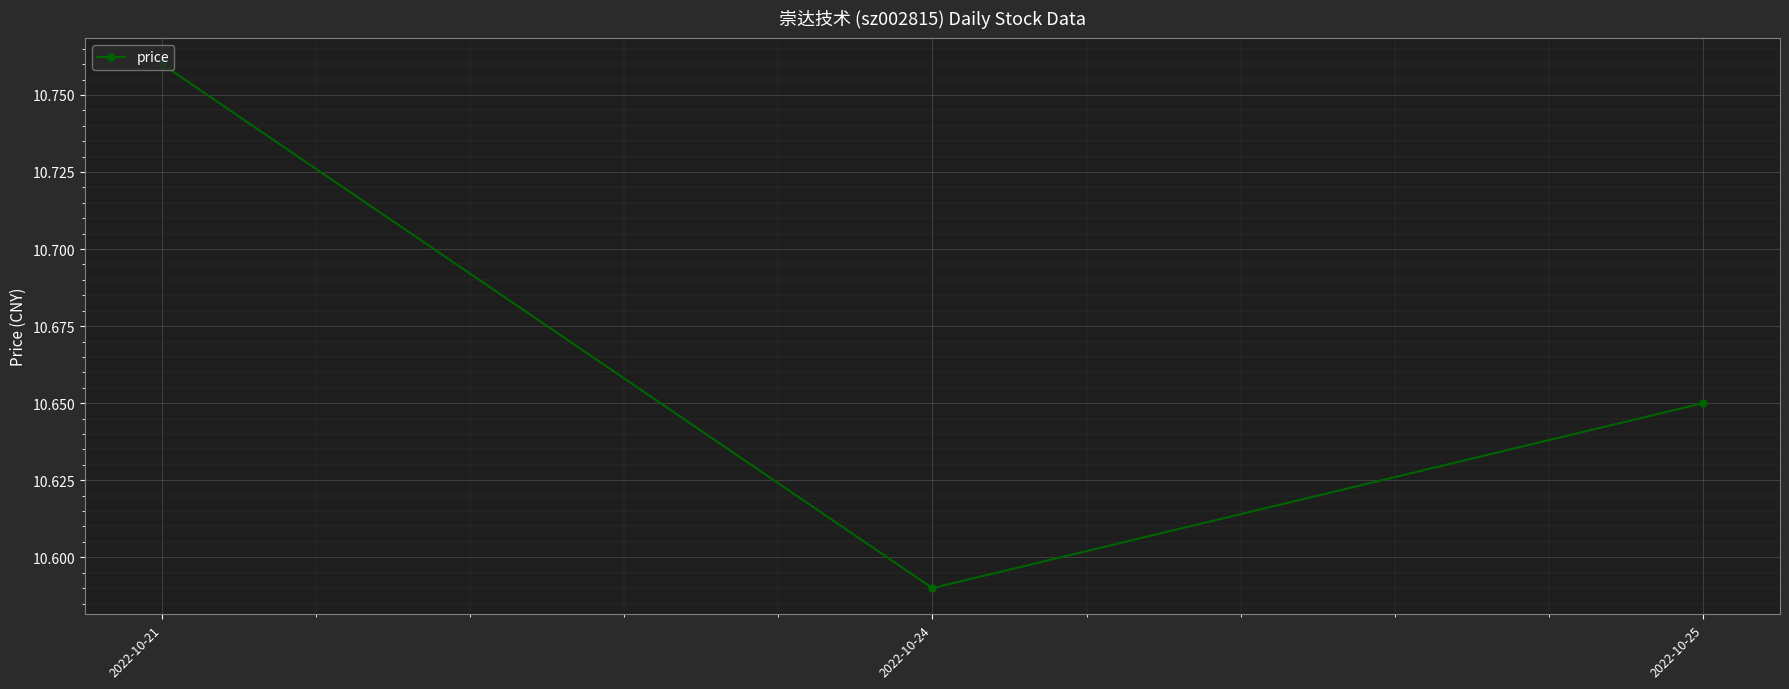

Which has a higher value, 2022-10-21 or 2022-10-24?

2022-10-21